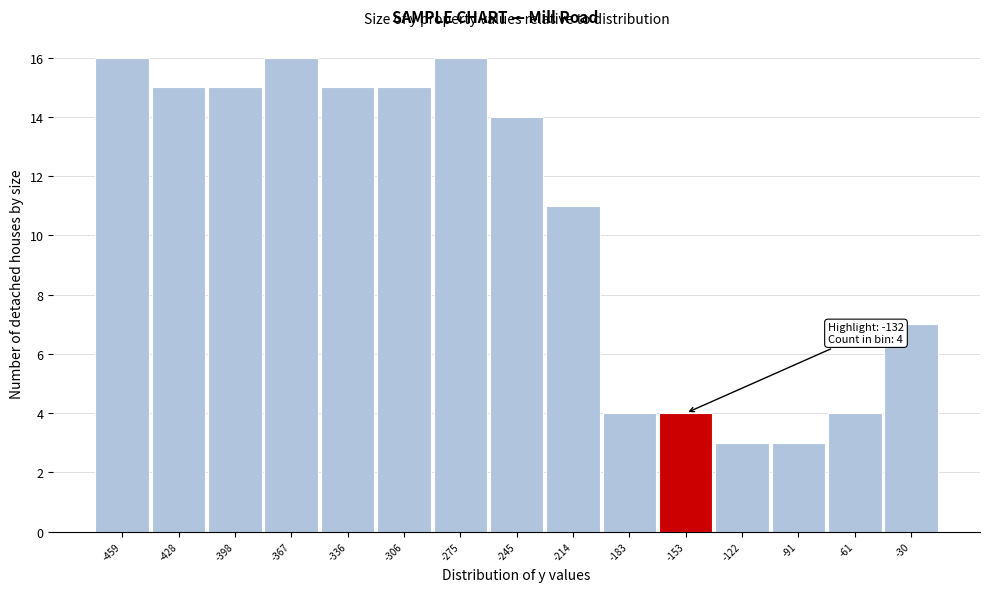

Reading left to right, list all the values displayed in this chart.

16	15	15	16	15	15	16	14	11	4	4	3	3	4	7